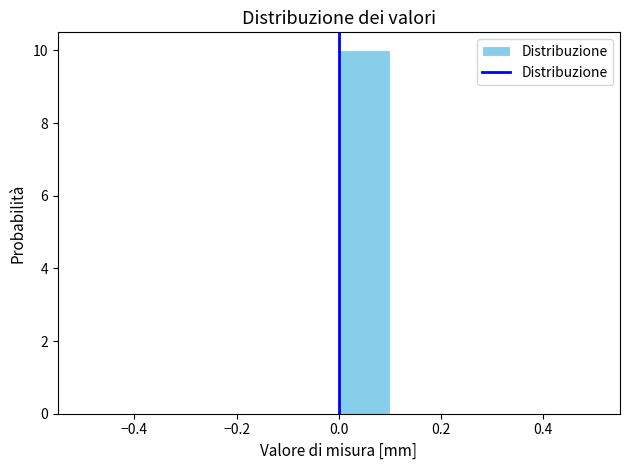

Which range on the x-axis has the tallest bar?

0.0 to 0.1